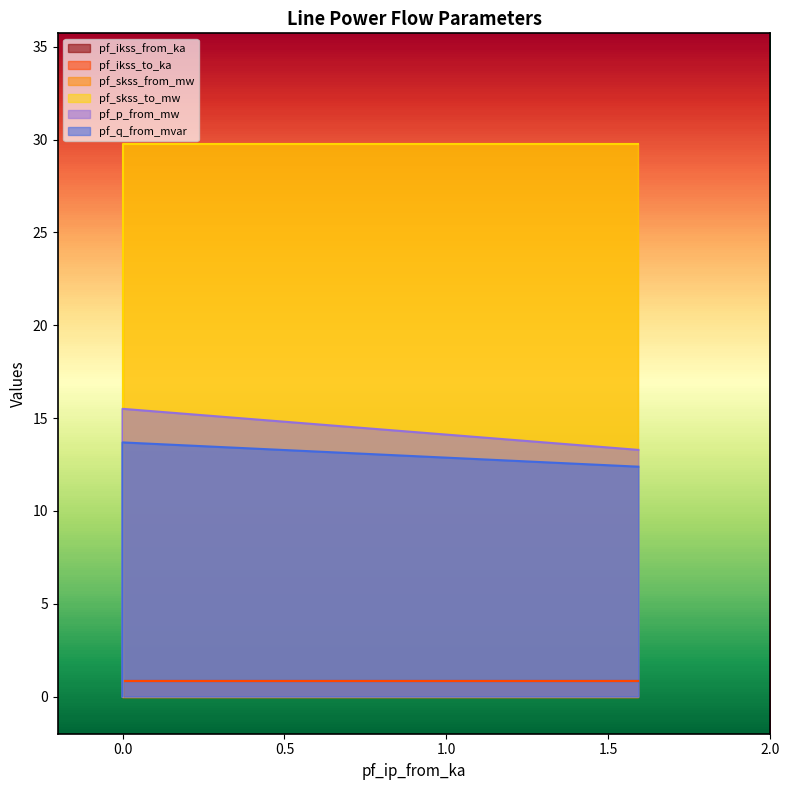

How many values in pf_skss_to_mw are above zero?

2